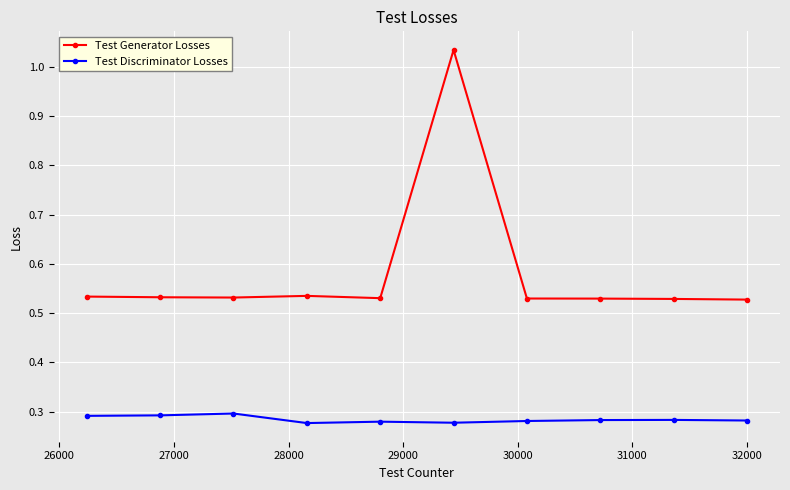

At how many categories does at least one series exceed 0?

10